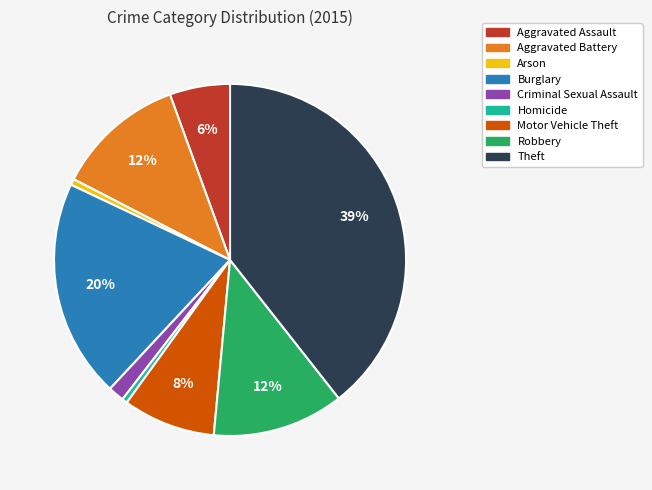

Is Theft the majority of the pie?

No